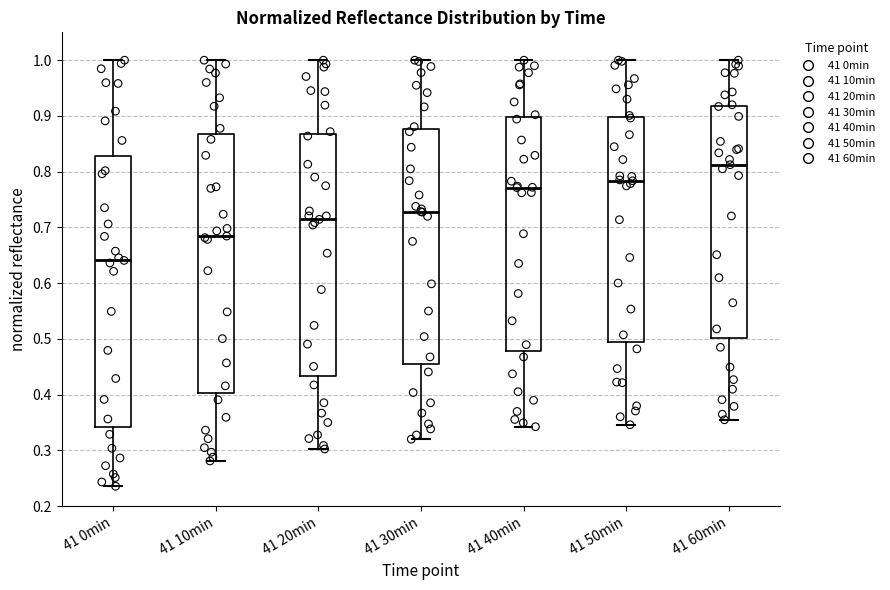

Comparing the boxes themselves (not the whiskers), which one is the tallest?

41 0min